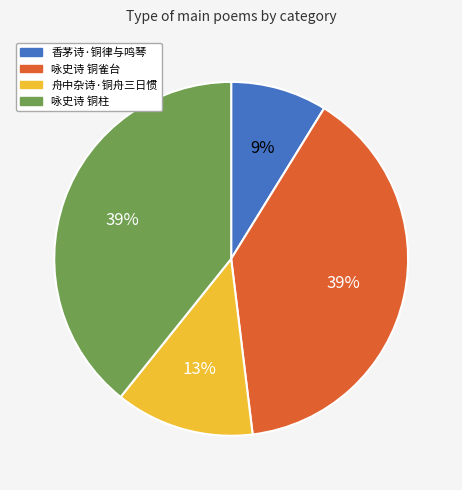

To the nearest percent, what portion does 咏史诗 铜雀台 represent?

39%